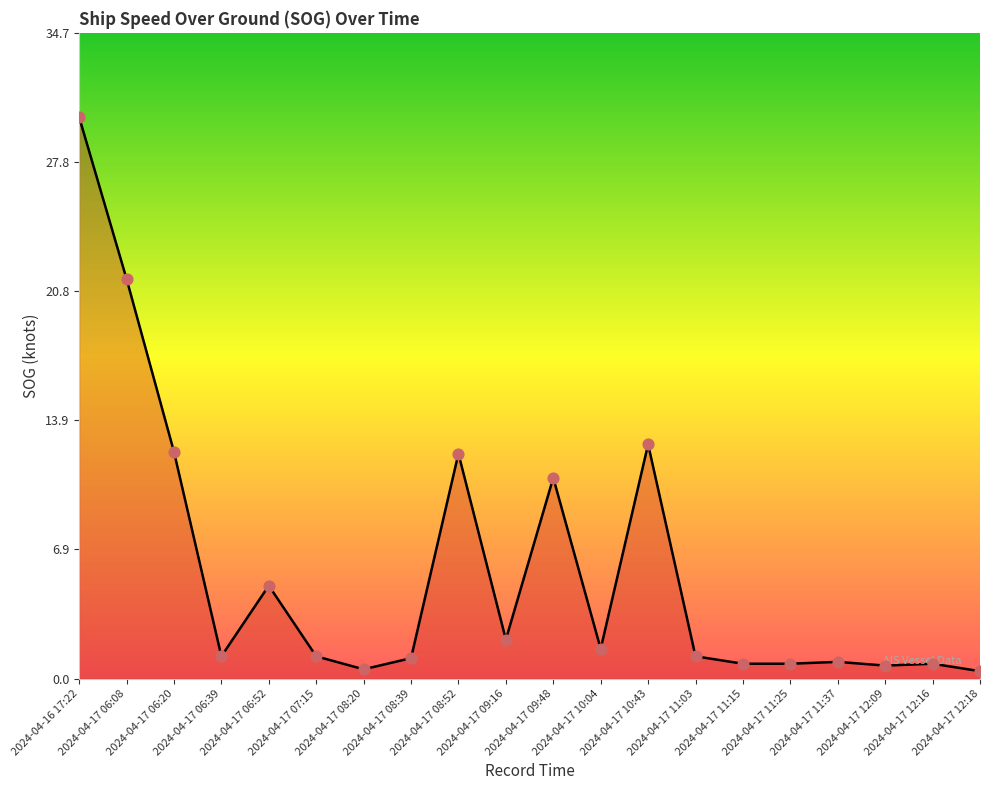

Between 2024-04-16 17:22 and 2024-04-17 06:08, which is larger?

2024-04-16 17:22